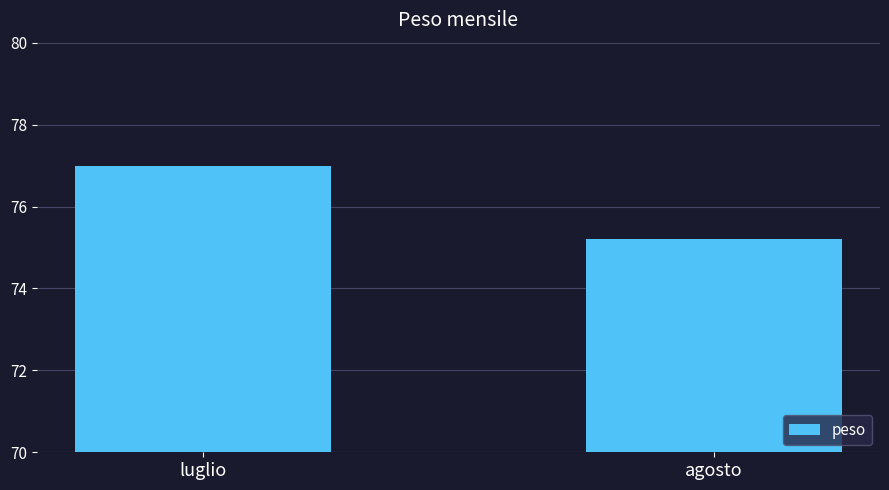

What is the value of the 2nd bar from the left?

75.2